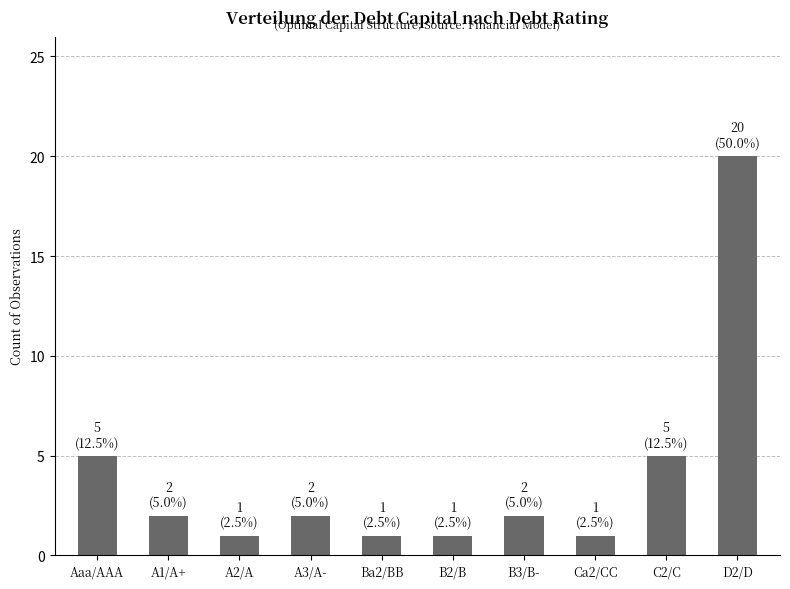

Approximately how many times larger is the value at Ca2/CC compared to Aaa/AAA?

0.2